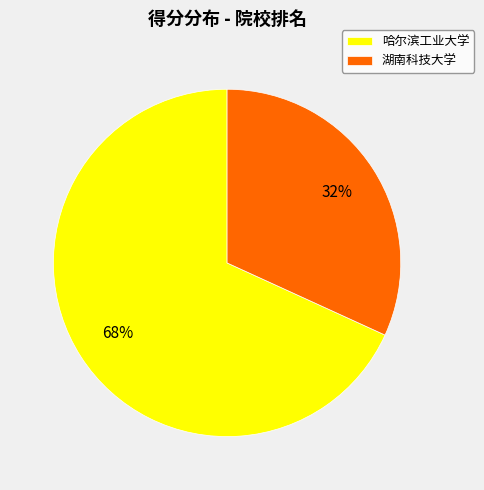

Is it true that 湖南科技大学 is 25% of the pie?

False